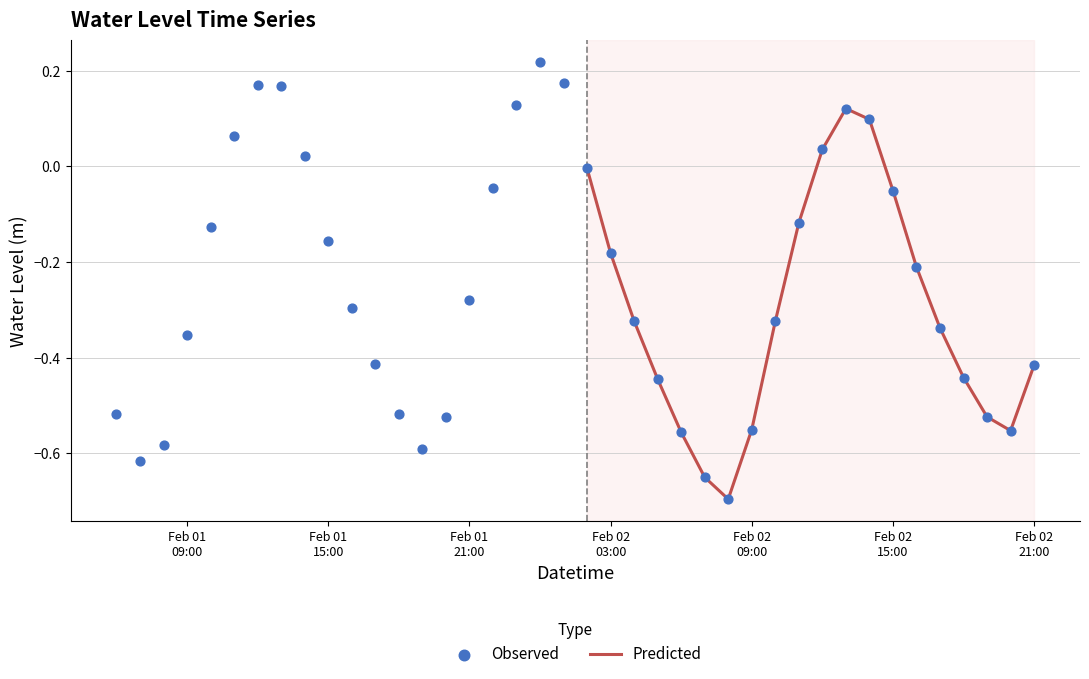

Which series contains the lowest Y value?

Predicted